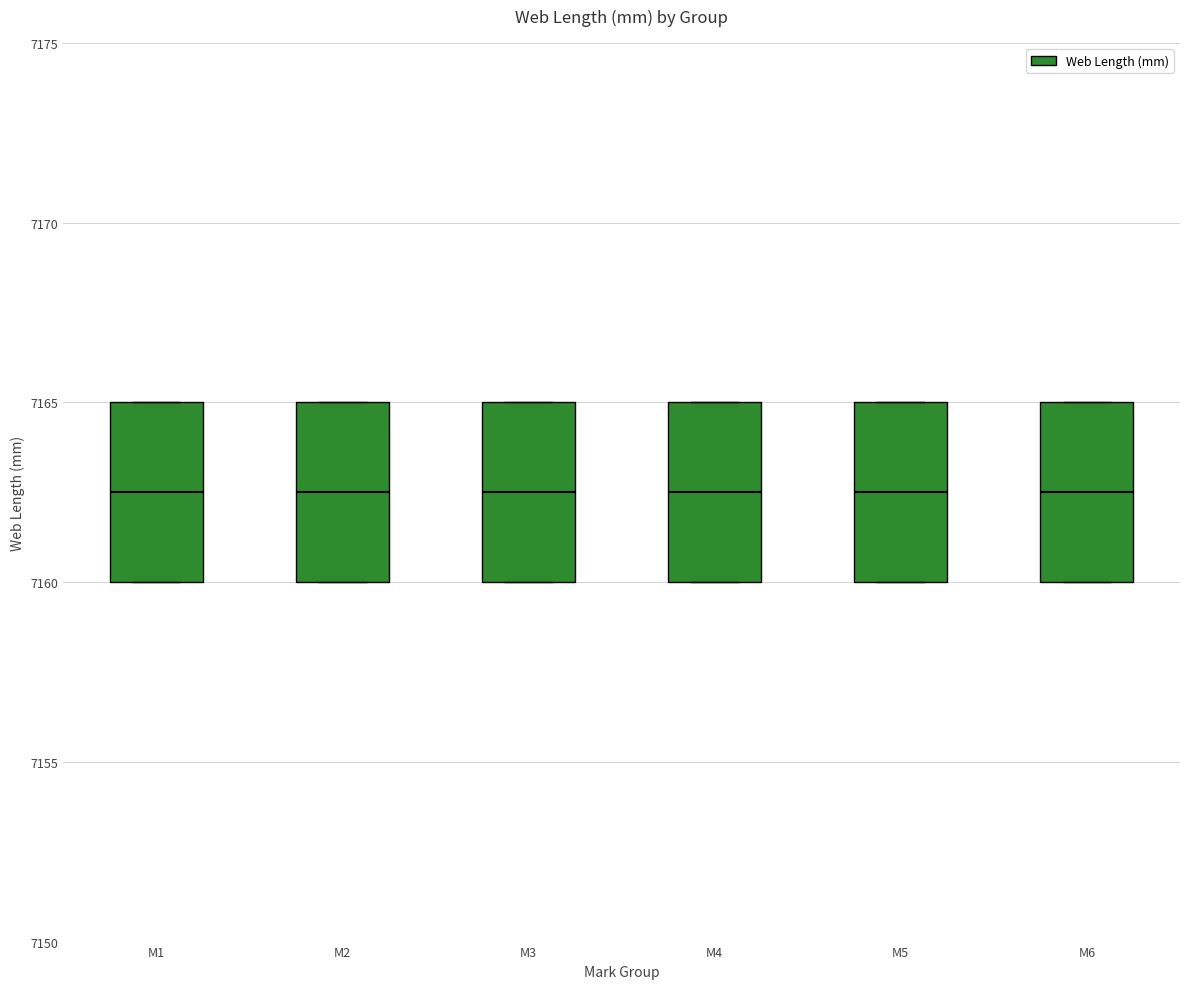

Reading left to right, transcribe this box plot: for each box, give where its median line is, the range the box spans, and where its two whiskers end, as read against the y-axis. The values are not printed on the chart, so give them approximately, as read against the axis.

M1: median 7162.5, box 7160.0 to 7165.0, whiskers 7160.0 to 7165.0
M2: median 7162.5, box 7160.0 to 7165.0, whiskers 7160.0 to 7165.0
M3: median 7162.5, box 7160.0 to 7165.0, whiskers 7160.0 to 7165.0
M4: median 7162.5, box 7160.0 to 7165.0, whiskers 7160.0 to 7165.0
M5: median 7162.5, box 7160.0 to 7165.0, whiskers 7160.0 to 7165.0
M6: median 7162.5, box 7160.0 to 7165.0, whiskers 7160.0 to 7165.0